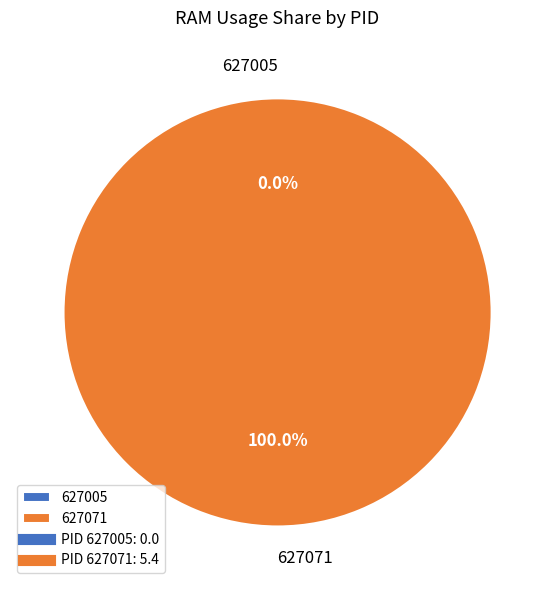

What is the smallest slice in the pie chart?

627005